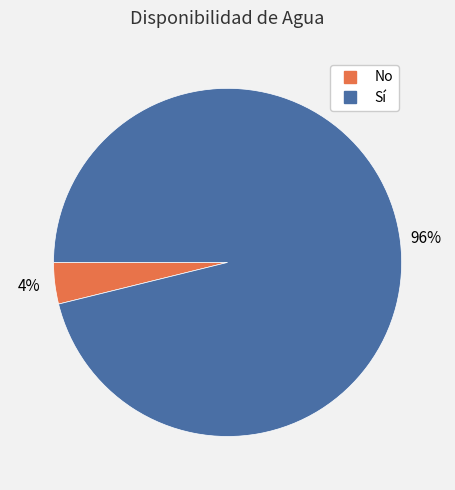

Is Sí the majority of the pie?

Yes